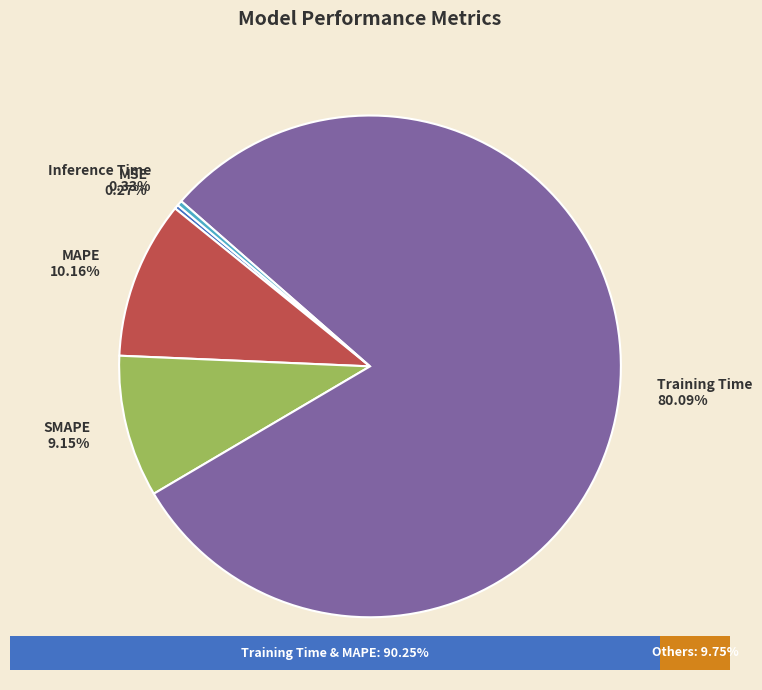

What is the largest slice in the pie chart?

Training Time